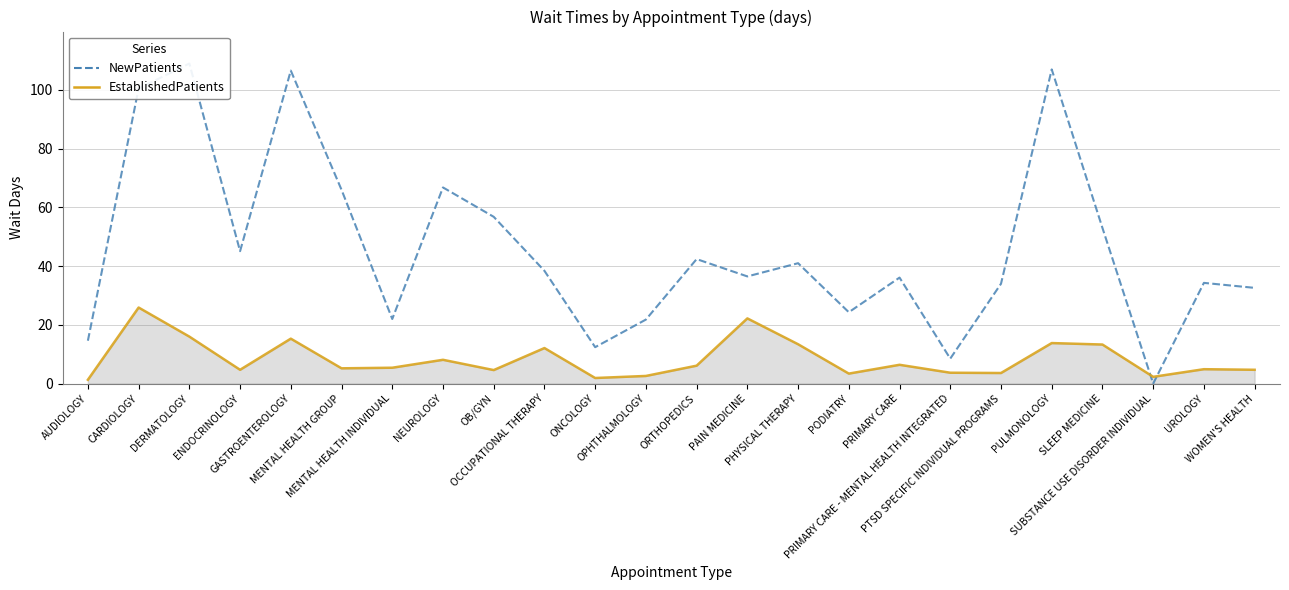

How many positive values does the NewPatients series have?

23